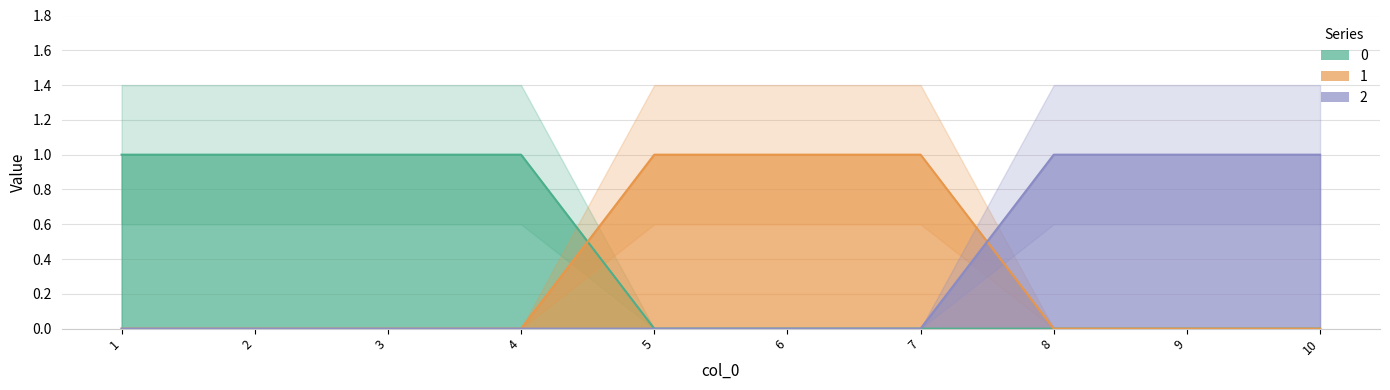

True or false: 2 and 0 cross at least once.

False